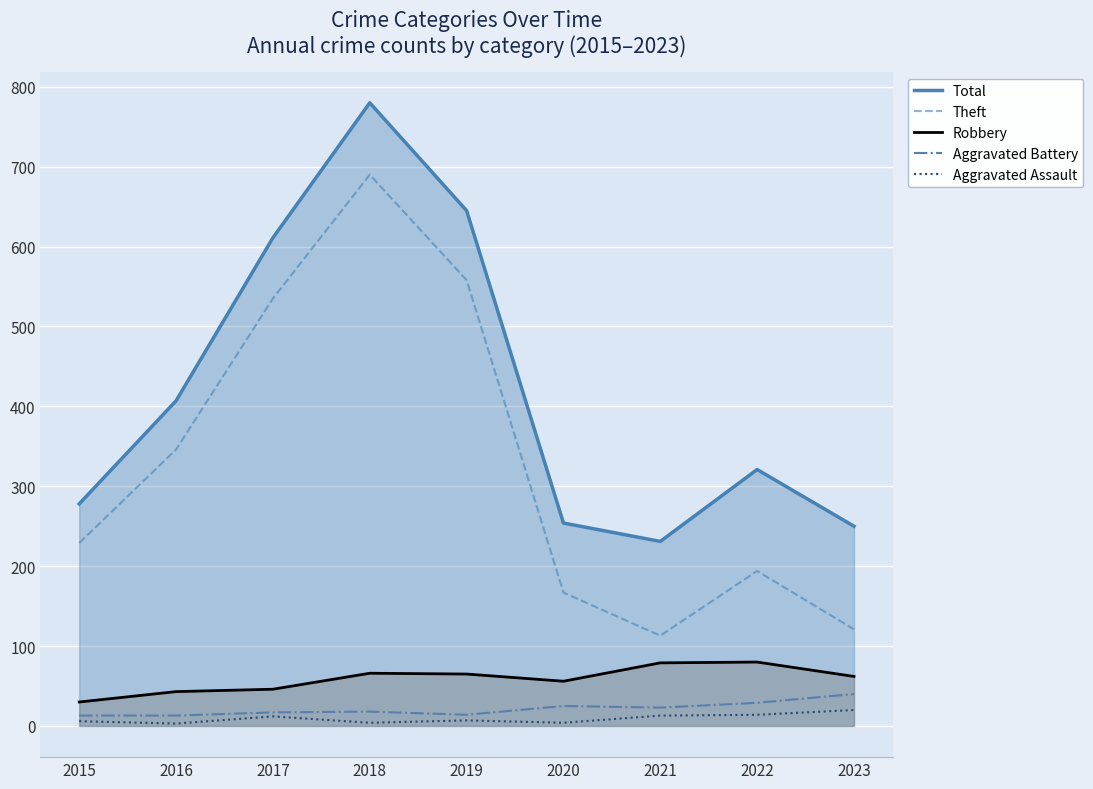

True or false: Aggravated Battery and Total intersect in this chart.

False